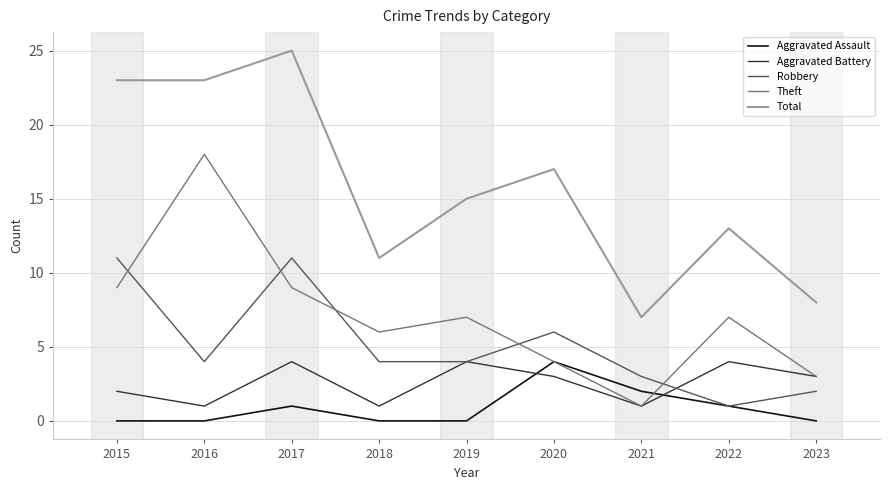

True or false: Aggravated Battery and Aggravated Assault cross at least once.

True